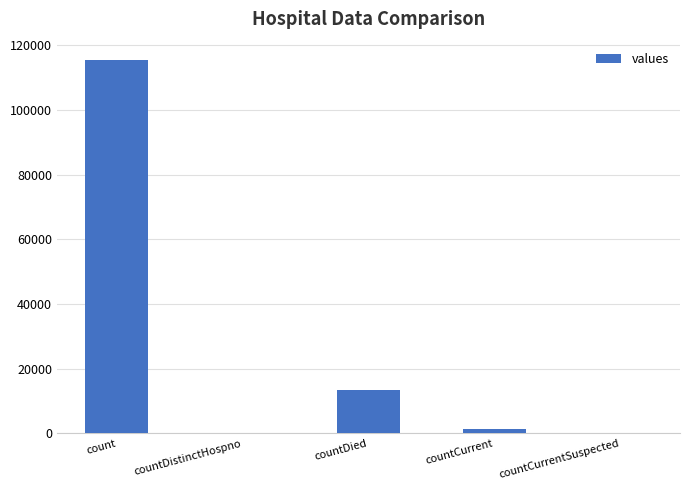

What is the change in value from countDistinctHospno to countDied?

+13343